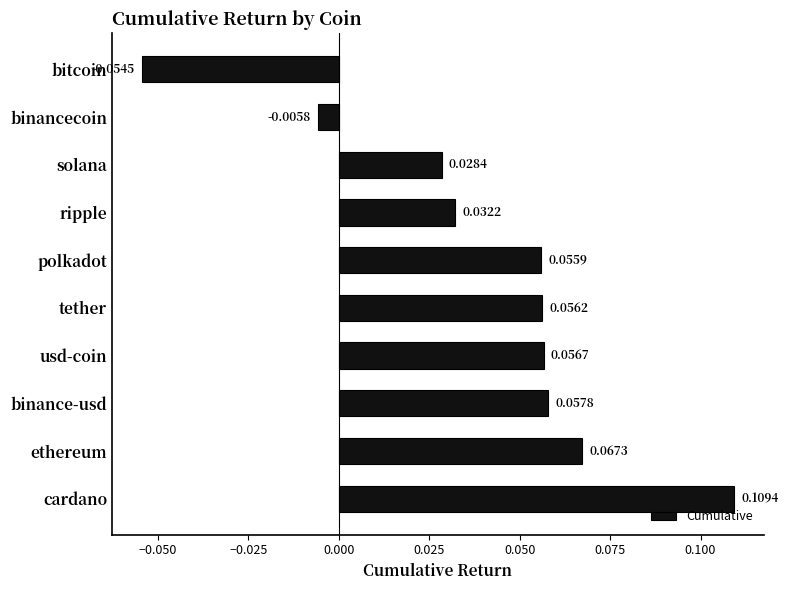

At which category does the chart reach its minimum across all series?

bitcoin